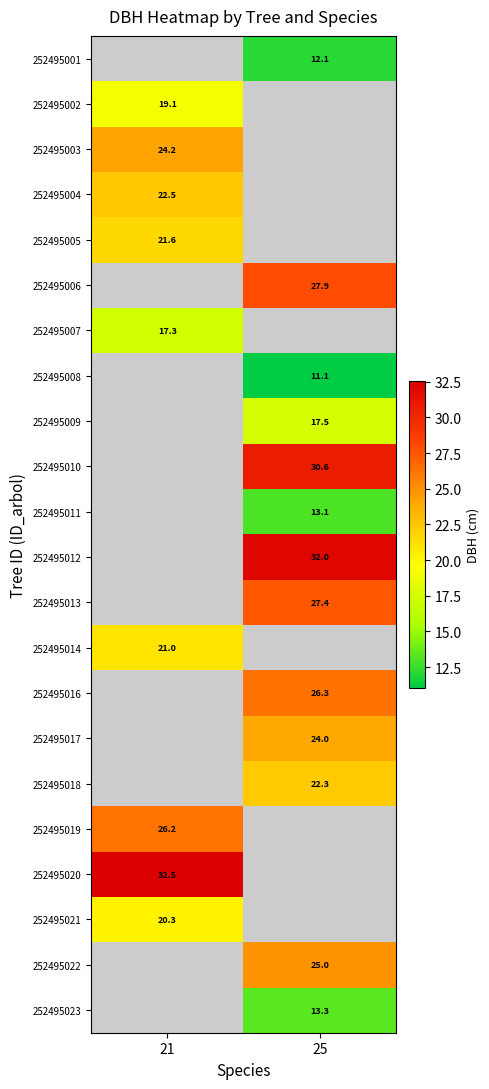

True or false: 252495014 has a value of 33.1 at 21.

False